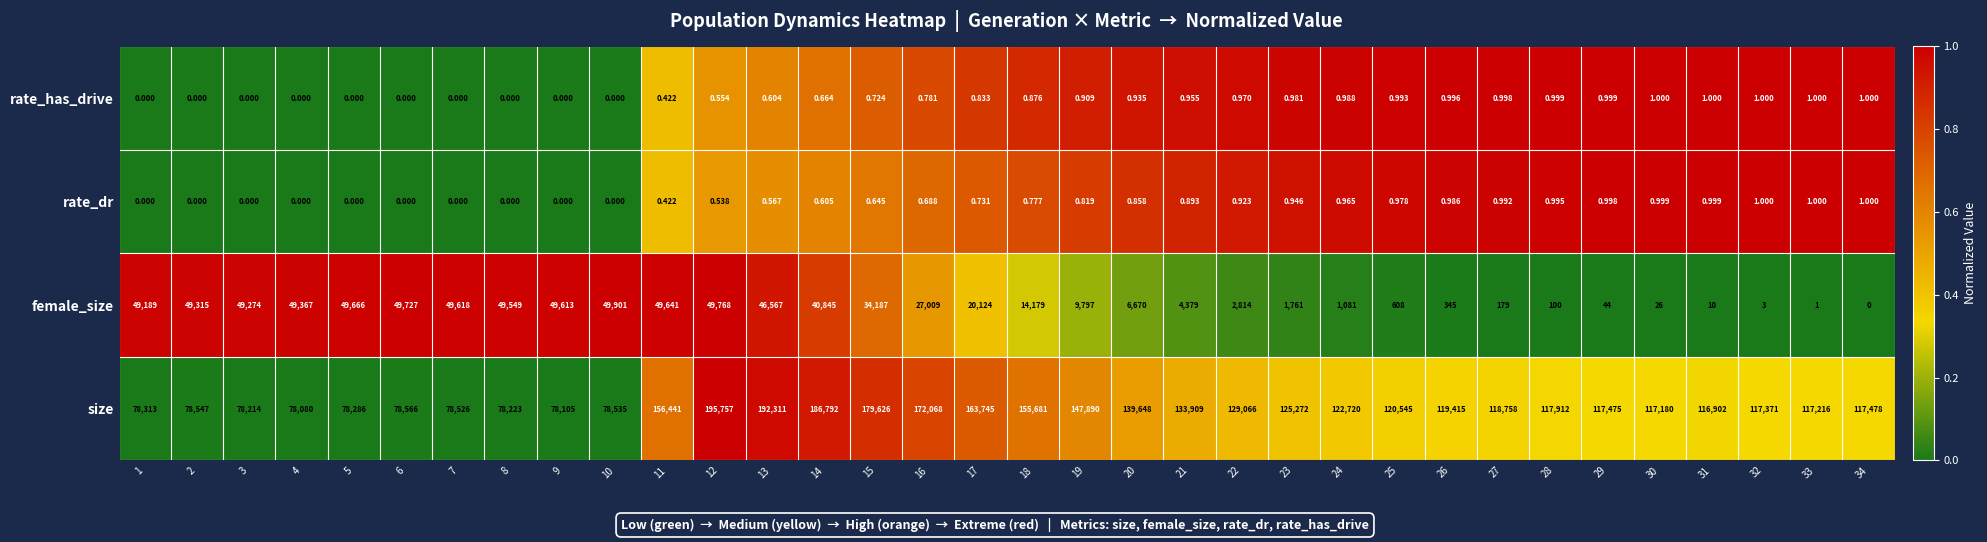

Which series has the largest total across all categories?

size